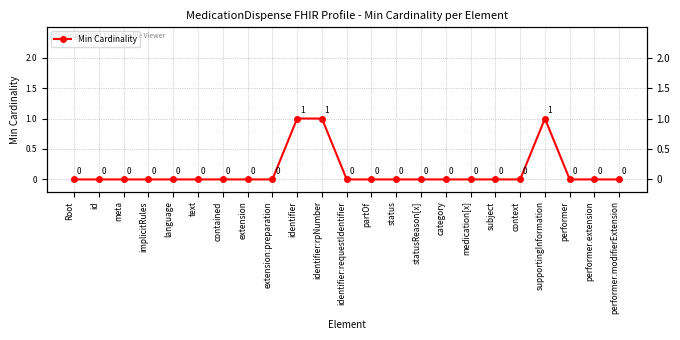

What is the label of the 10th point from the left?

identifier